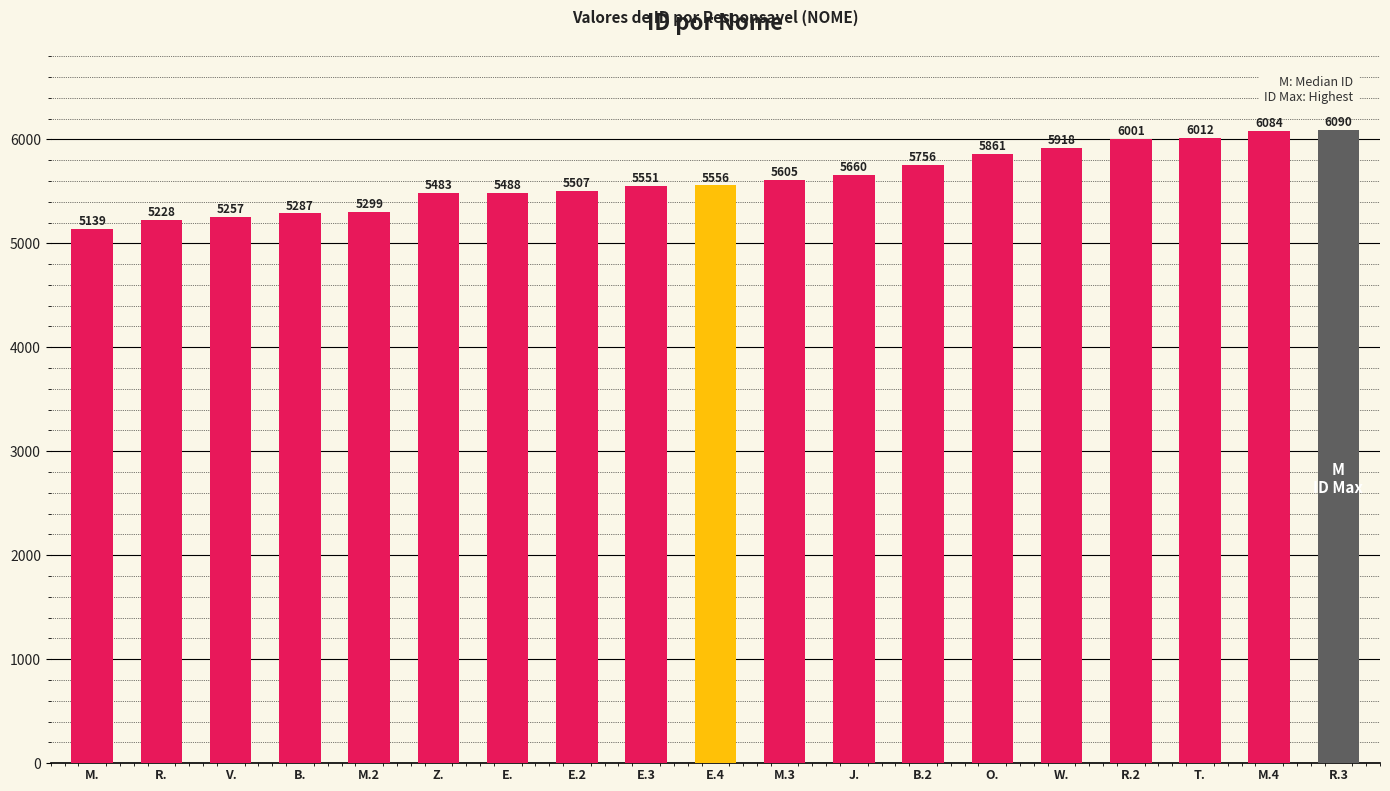

Rank the categories by value from lowest to highest.

M., R., V., B., M.2, Z., E., E.2, E.3, E.4, M.3, J., B.2, O., W., R.2, T., M.4, R.3